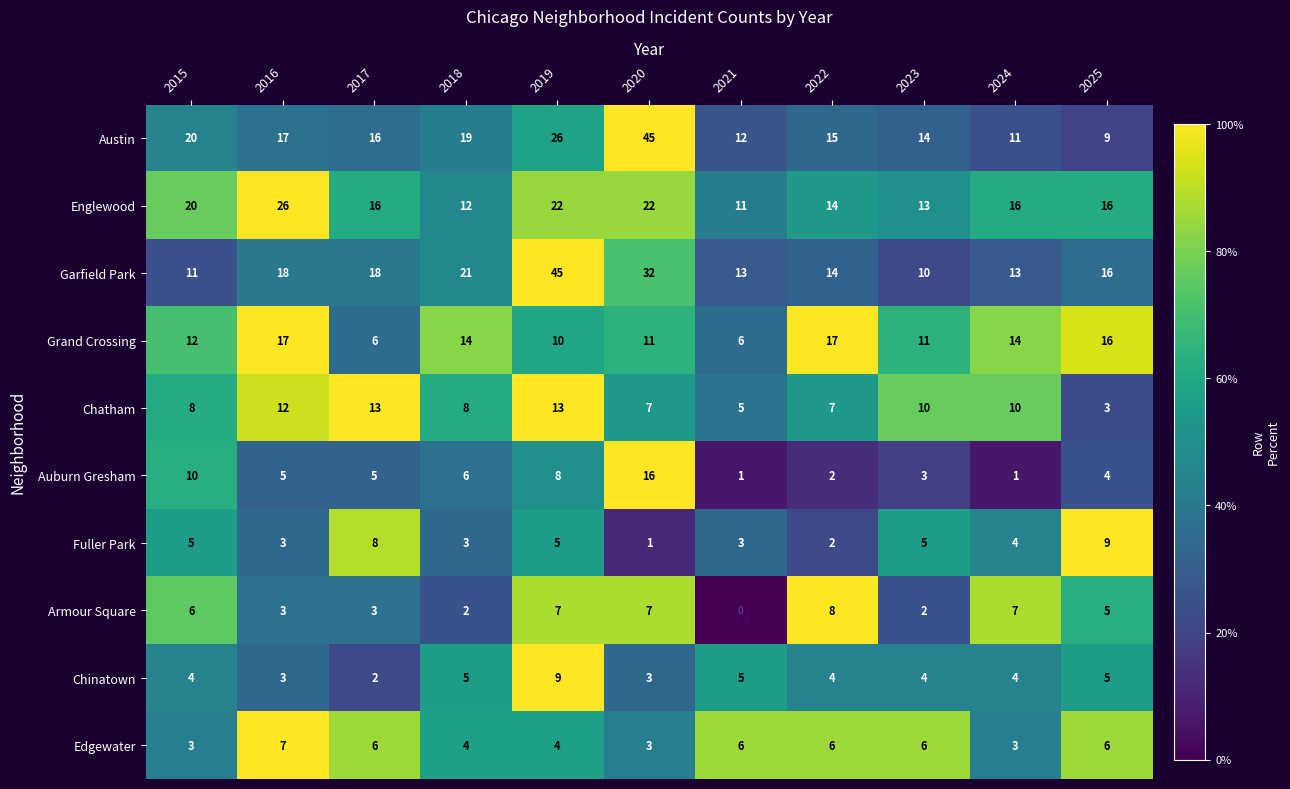

Is it true that Fuller Park equals 4 at 2018?

False